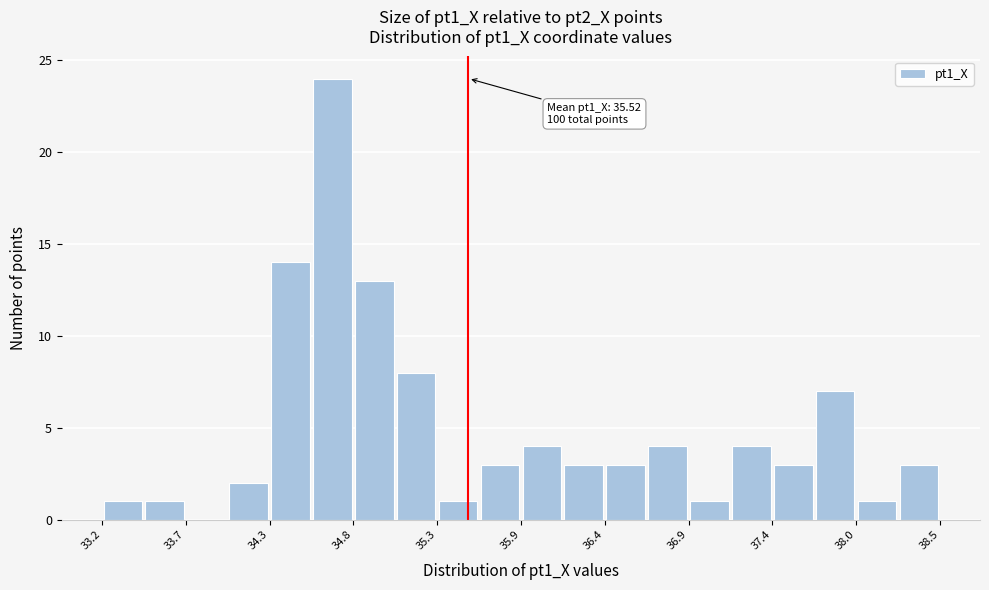

Read against the x-axis, roughly where is the centre of the tallest bar?

34.7